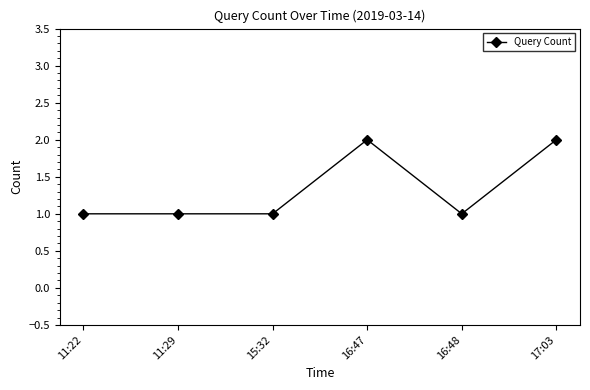

Count the values in the range 1 to 2.

6